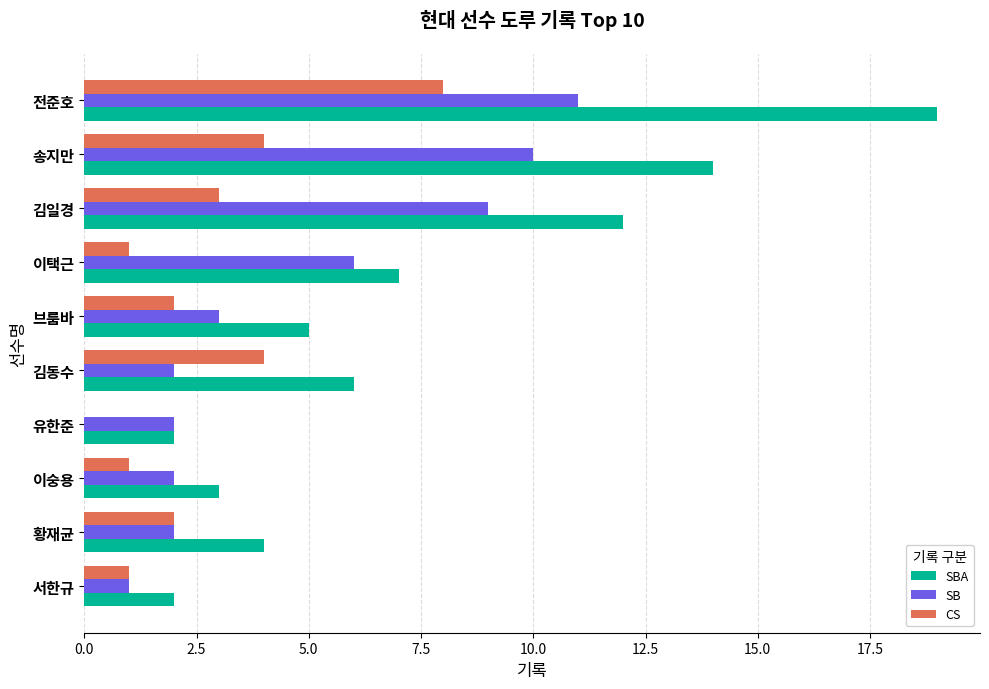

At which category is the sum across all series the highest?

전준호